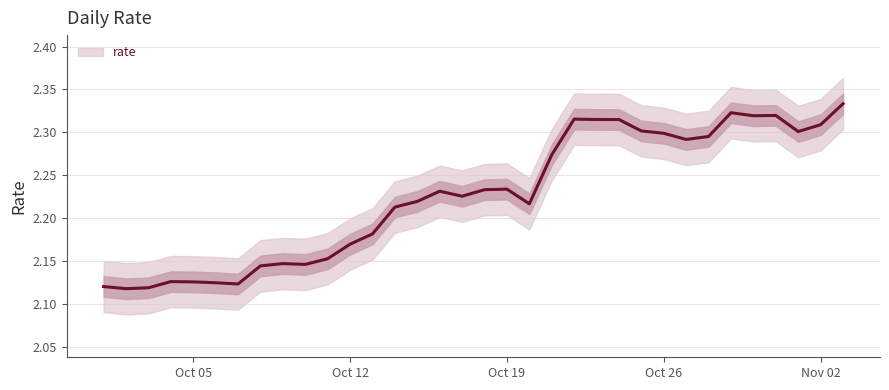

The chart shows a value of 3.4 at Oct 19. True or false?

False